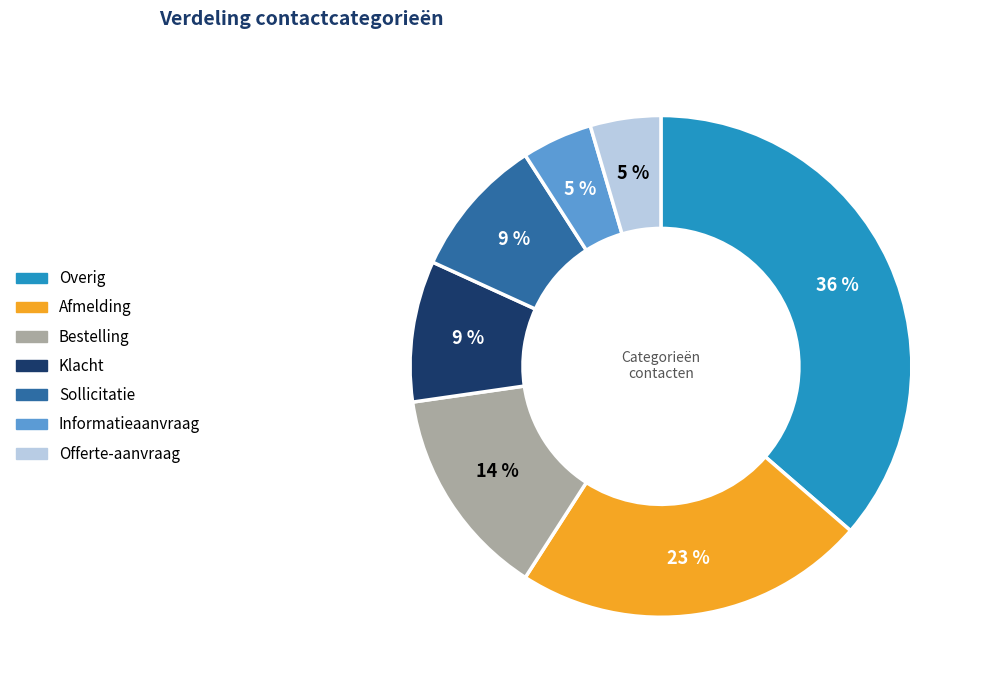

Which slice is the largest?

Overig